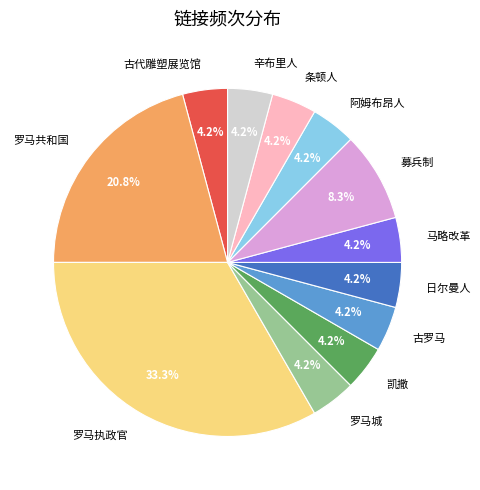

To the nearest percent, what portion does 古代雕塑展览馆 represent?

4%